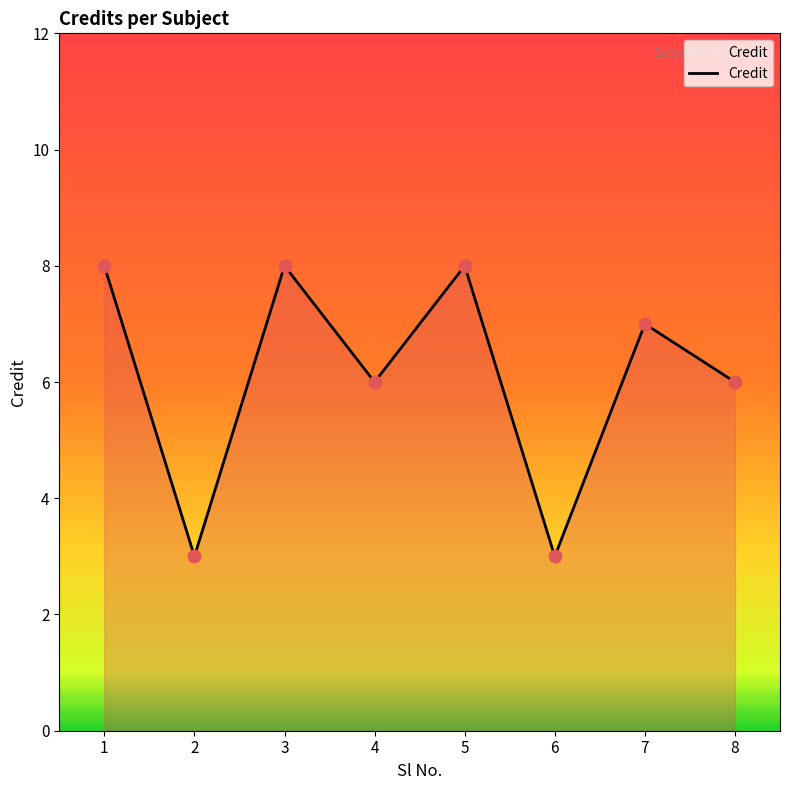

What is the ratio of the value at 1 to the value at 3?

1.0